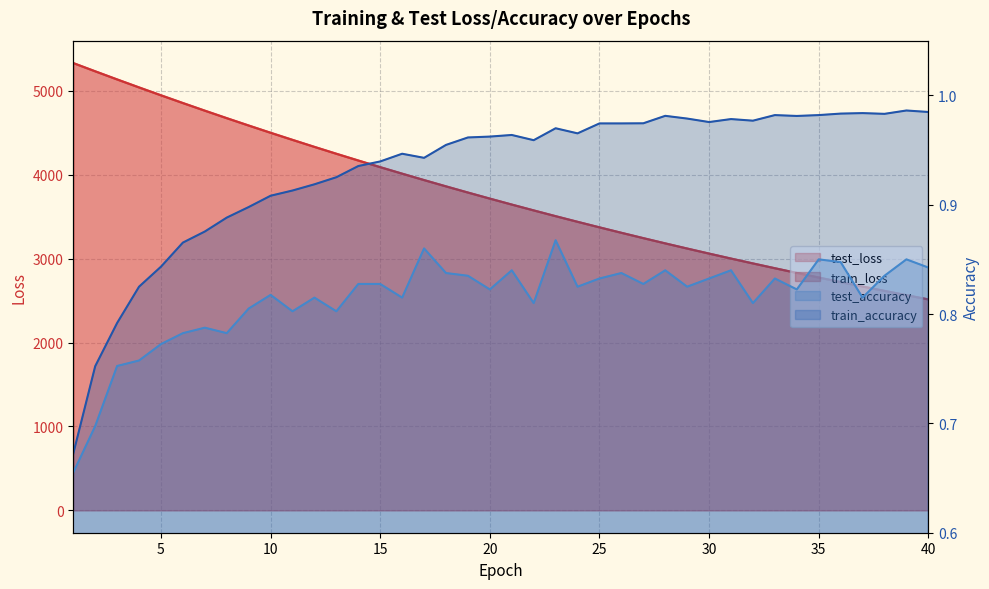

At how many categories does at least one series exceed 4950?

4